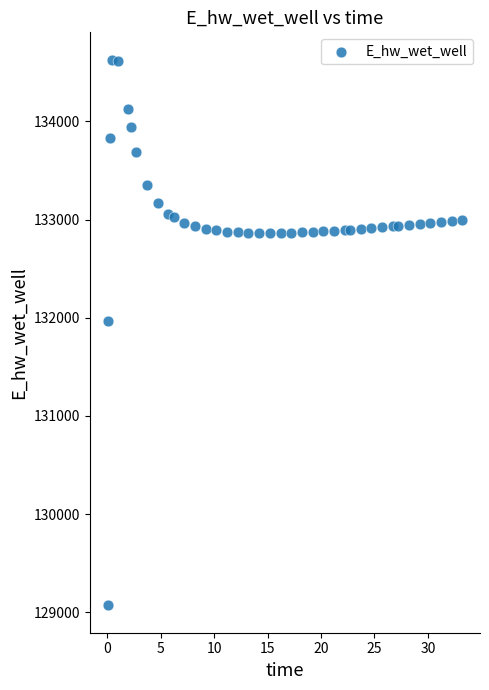

What Y value in the scatter plot is closest to 131849?

131970.0